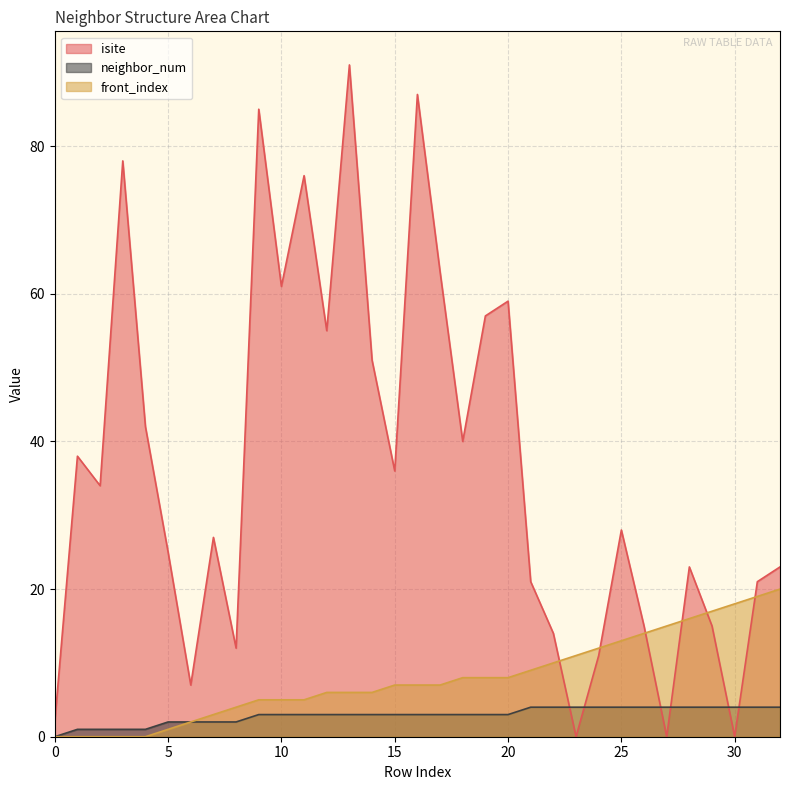

Is the value of isite at 20 greater than the value of front_index at 19?

Yes